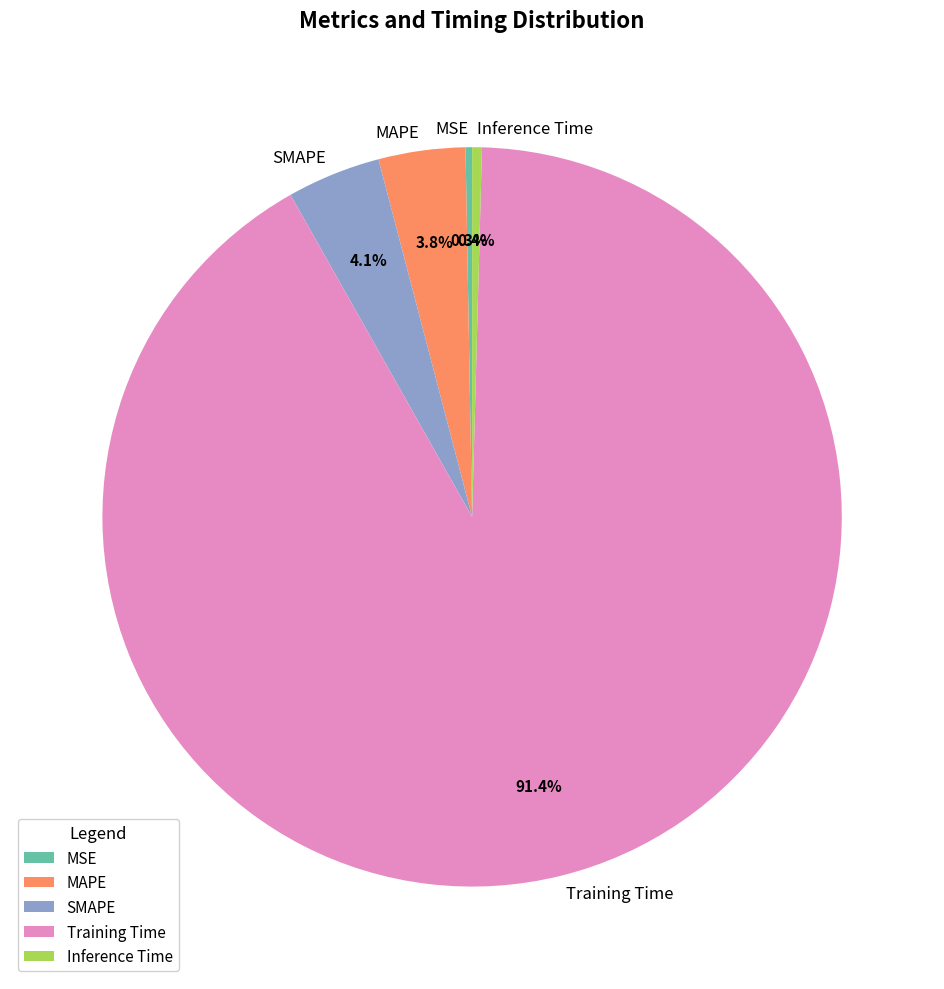

Is the sum of SMAPE and MSE greater than half?

No